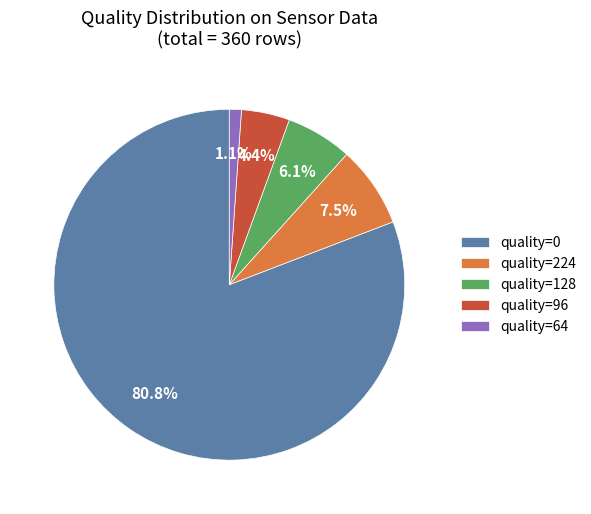

What is the largest slice in the pie chart?

quality=0